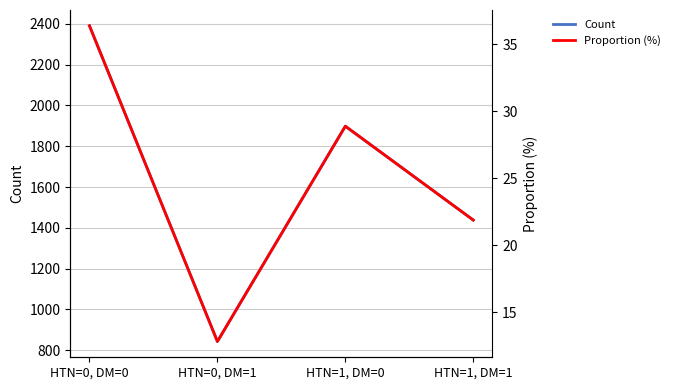

What is the difference between the Count values at HTN=1, DM=1 and HTN=1, DM=0?

460